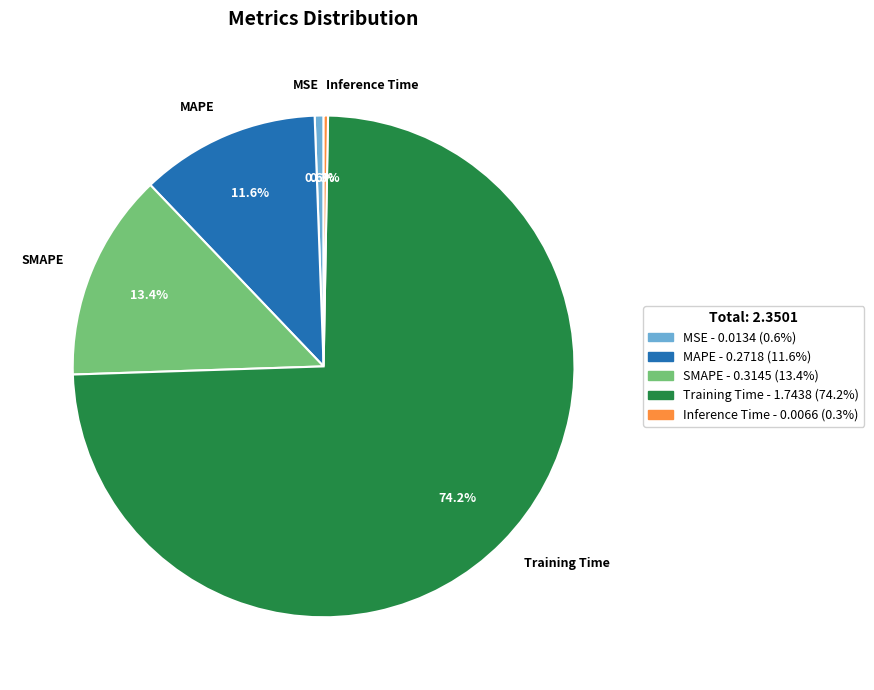

How many segments does this pie chart have?

5